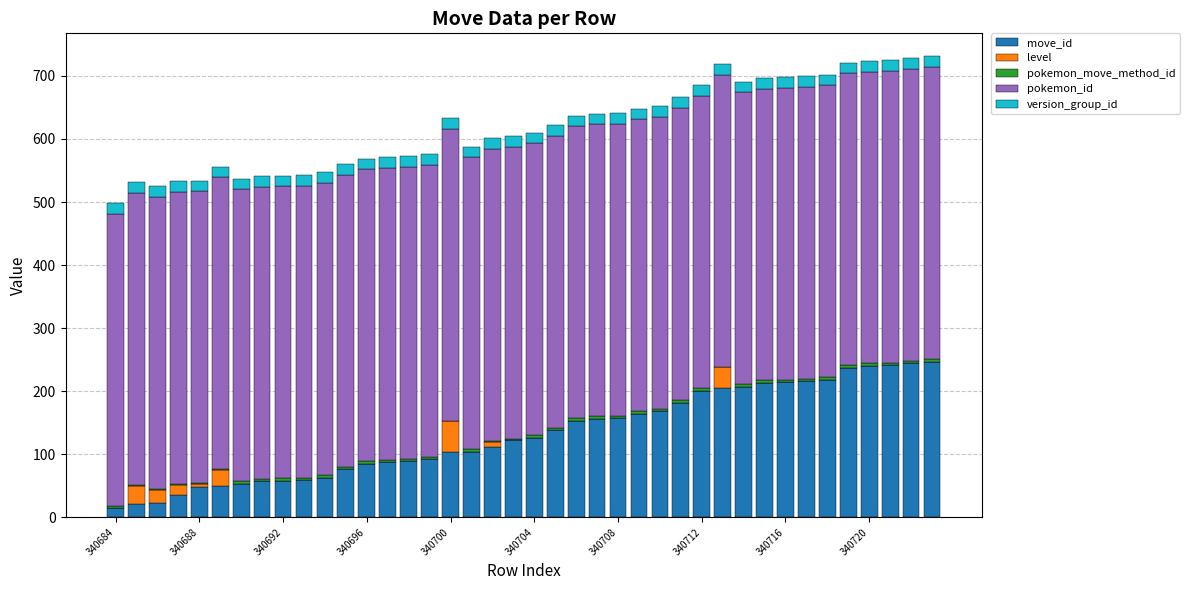

What is the highest value of the move_id series?

247